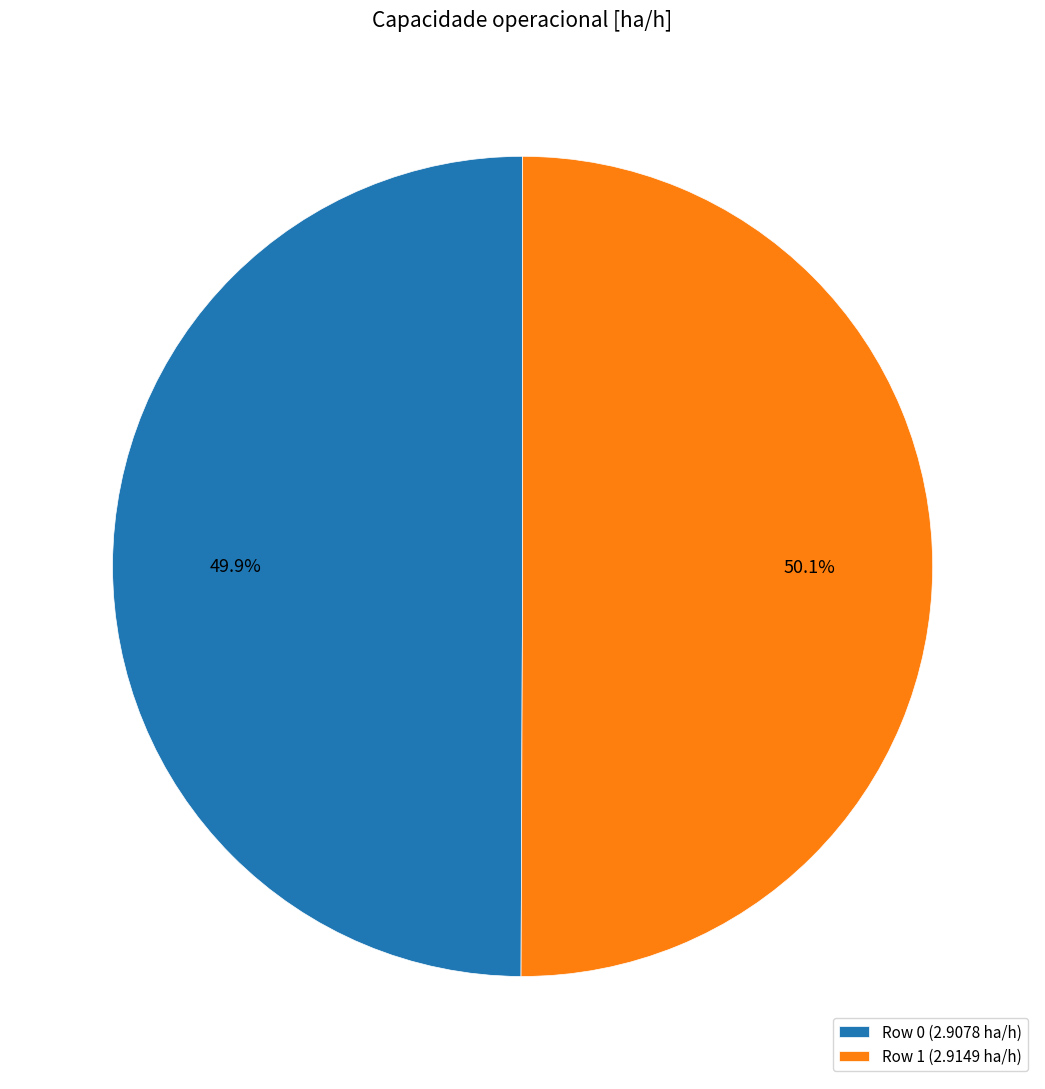

To the nearest percent, what percentage of the pie is Row 1?

50%